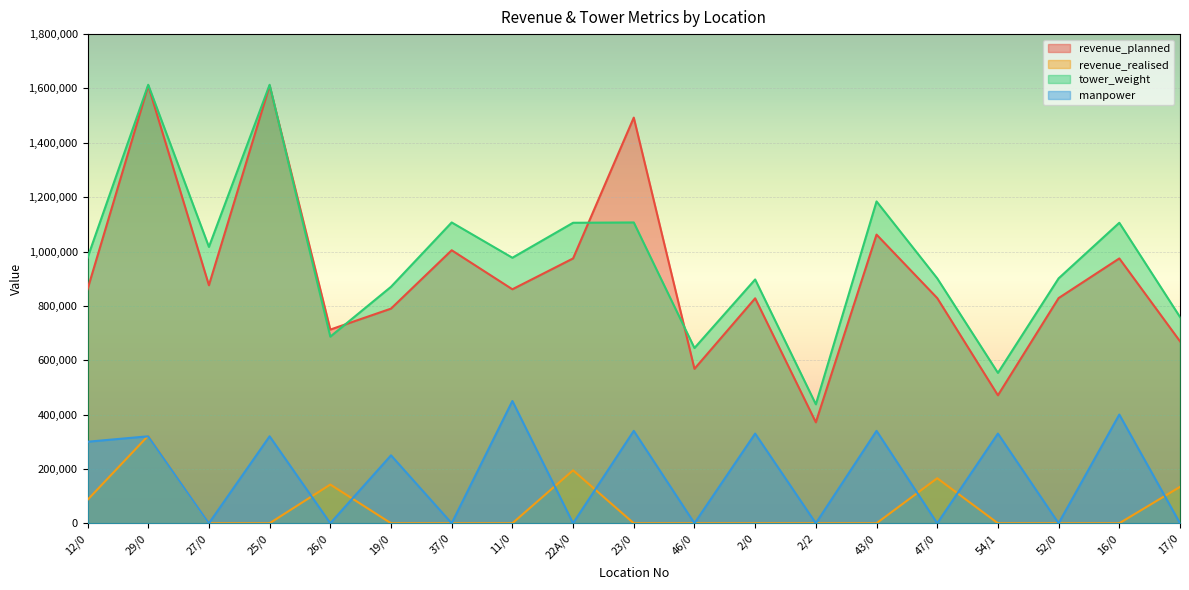

True or false: revenue_planned and tower_weight intersect in this chart.

True